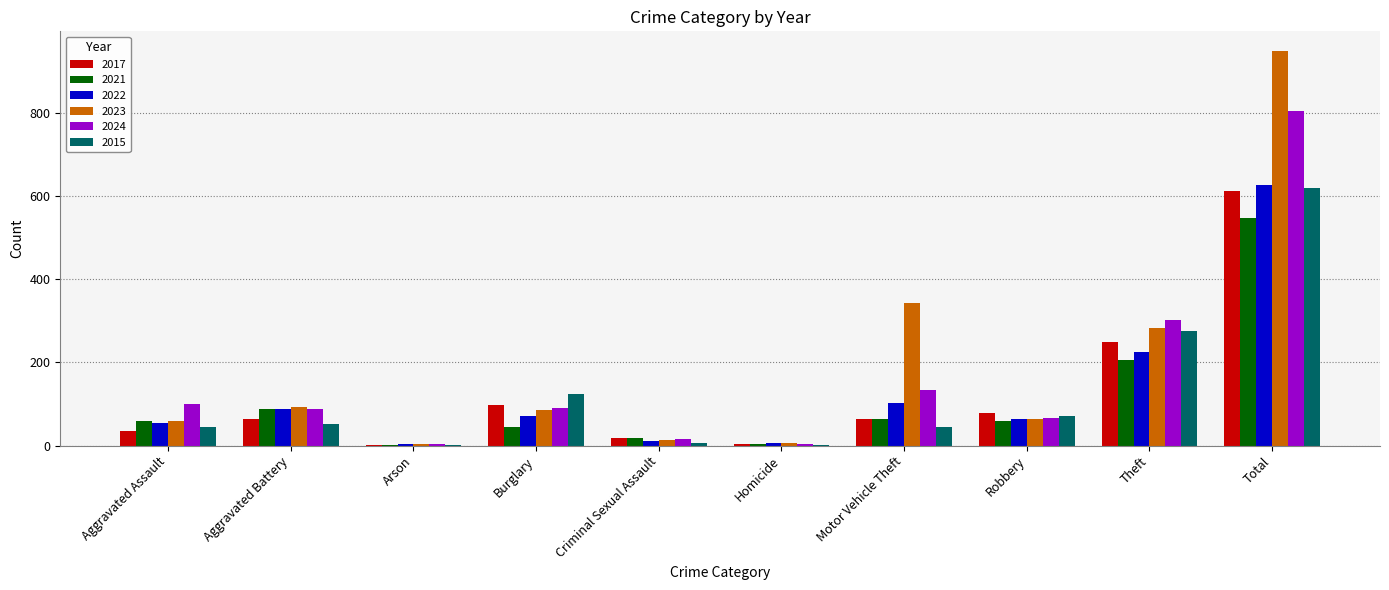

What are all the series names shown in the legend?

2017, 2021, 2022, 2023, 2024, 2015